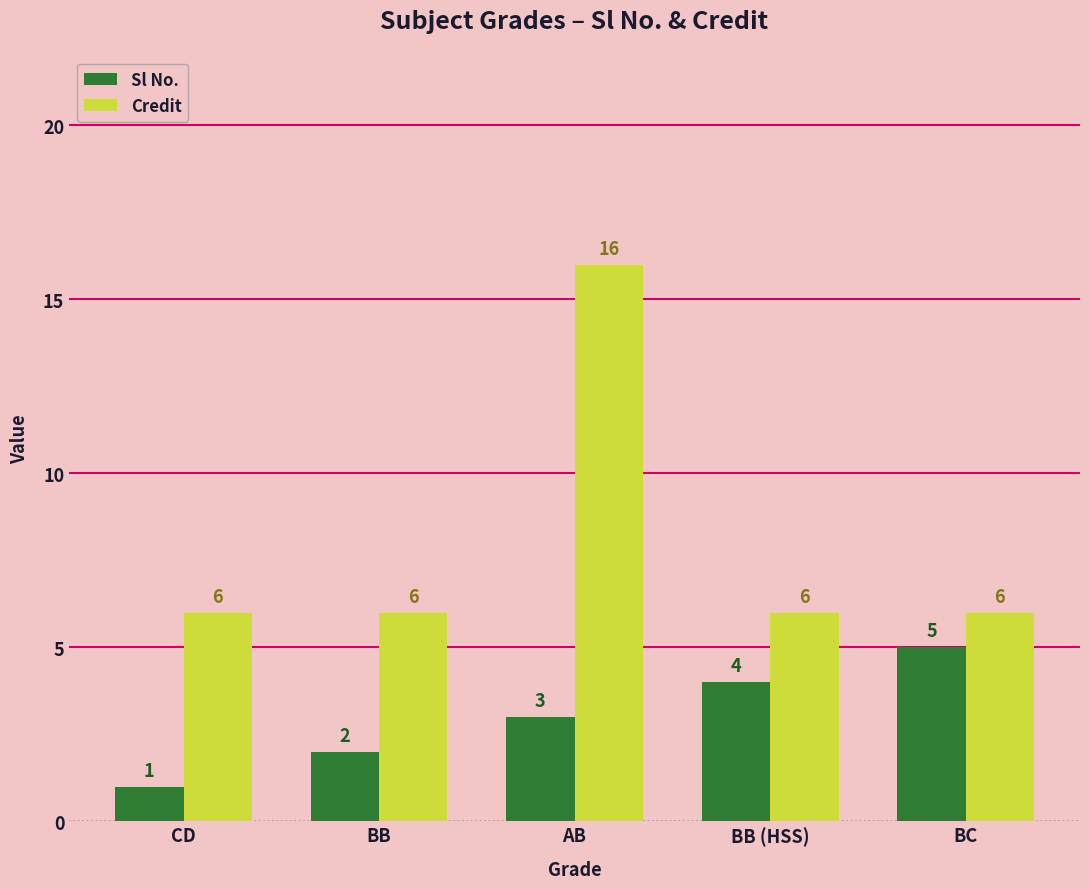

Reading left to right, transcribe all the data shown in this chart.

Sl No.: 1	2	3	4	5
Credit: 6	6	16	6	6